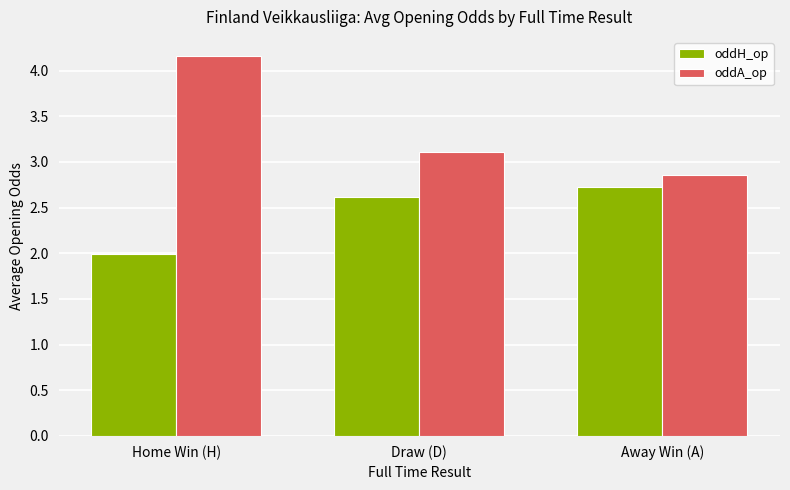

Are the bars grouped side by side (vs. stacked)?

Yes